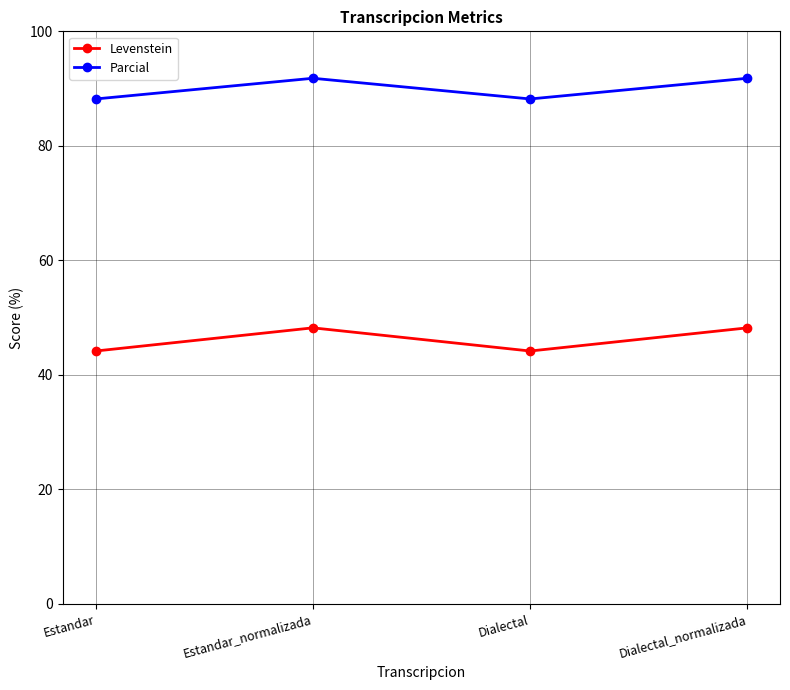

What is the value of the Parcial point at the 4th from the left?

91.8